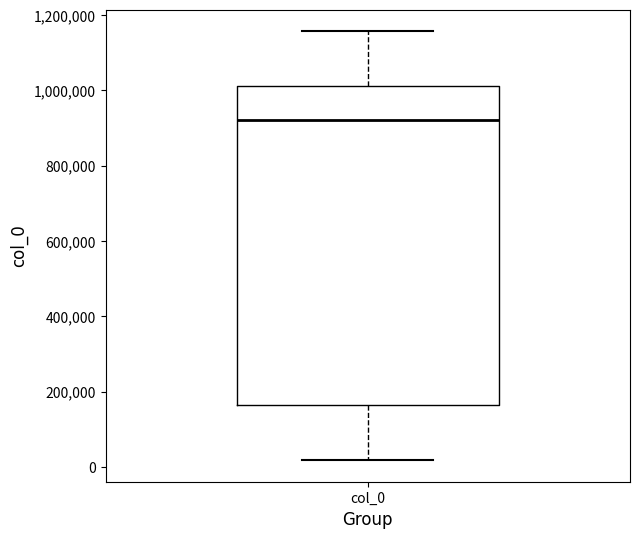

Read this box plot against the y-axis: the position of the median line, the range covered by the box, and the ends of both whiskers. The values are not printed on the chart, so give them approximately, as read against the axis.

median 920000, box 160000 to 1020000, whiskers 20000 to 1160000